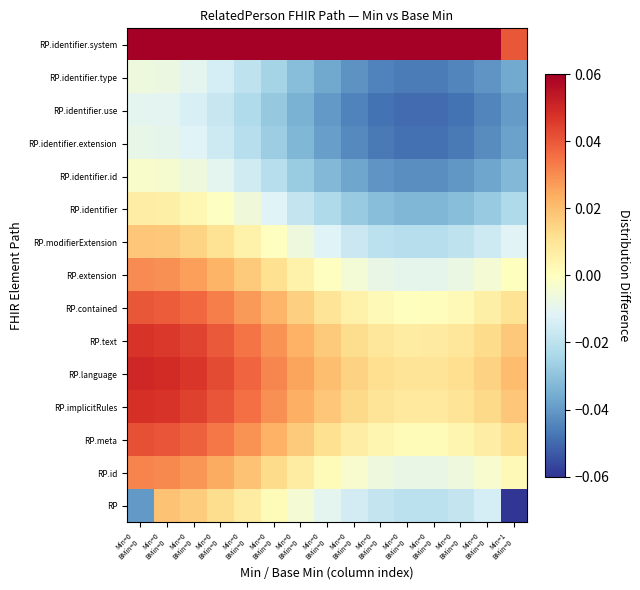

Which series has the widest spread of values?

RP.identifier.system